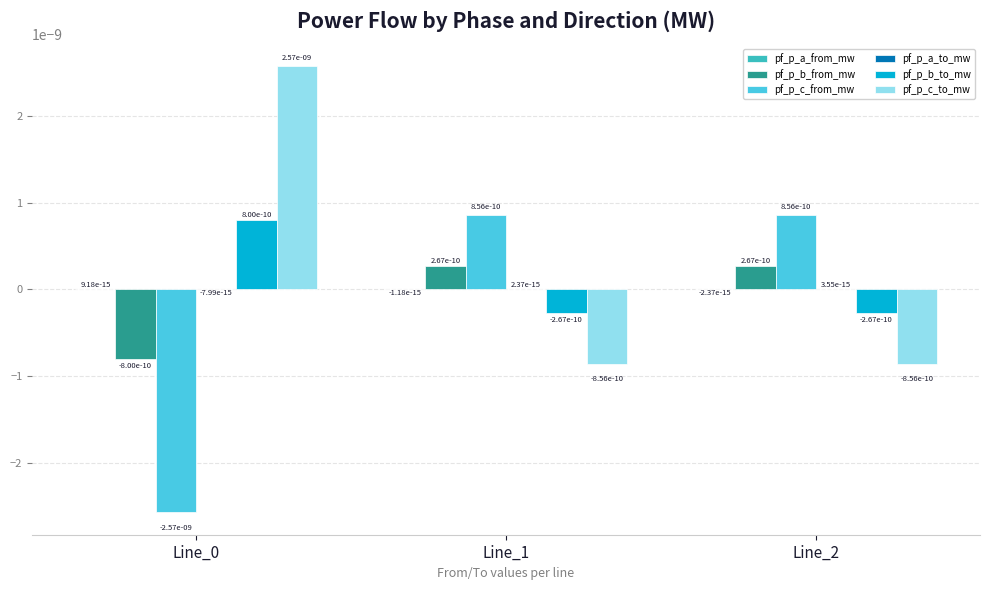

True or false: pf_p_b_to_mw has a value of -0.0 at Line_1.

True